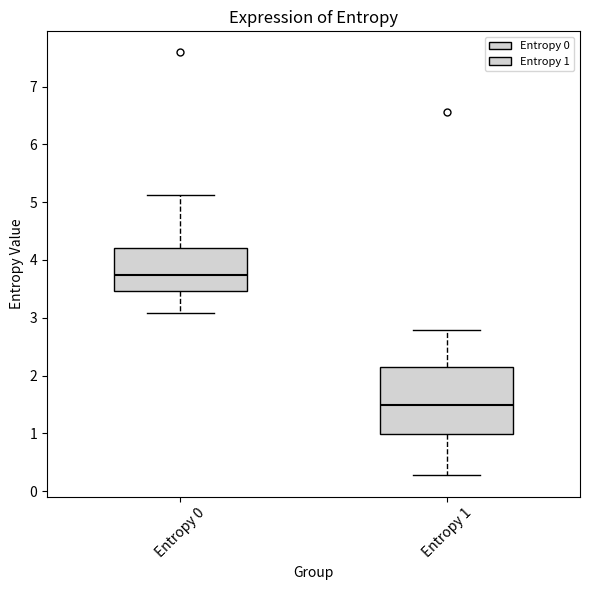

Which box's median line is the highest?

Entropy 0